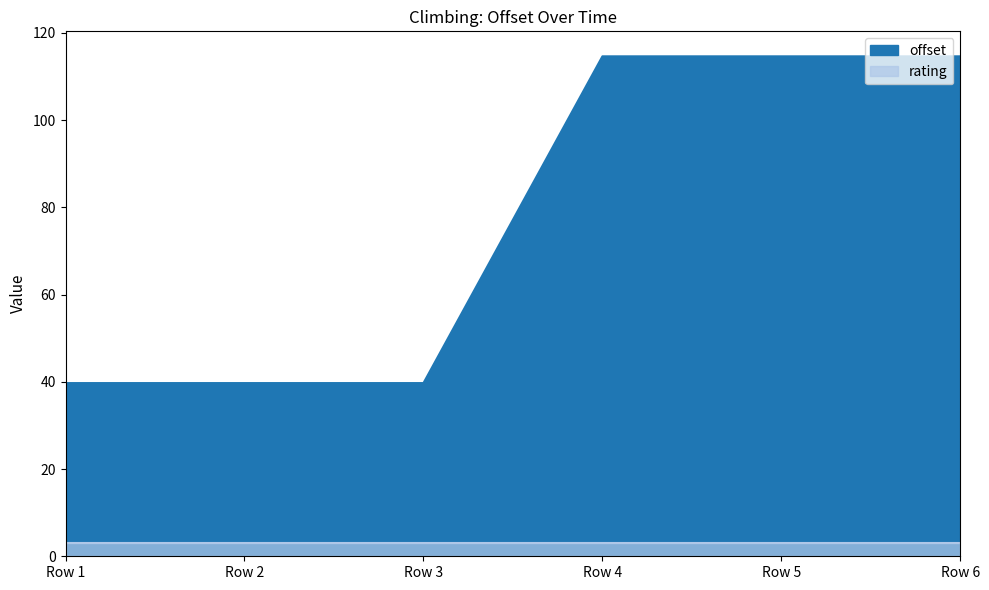

Does the chart display data point markers on the line(s)?

No